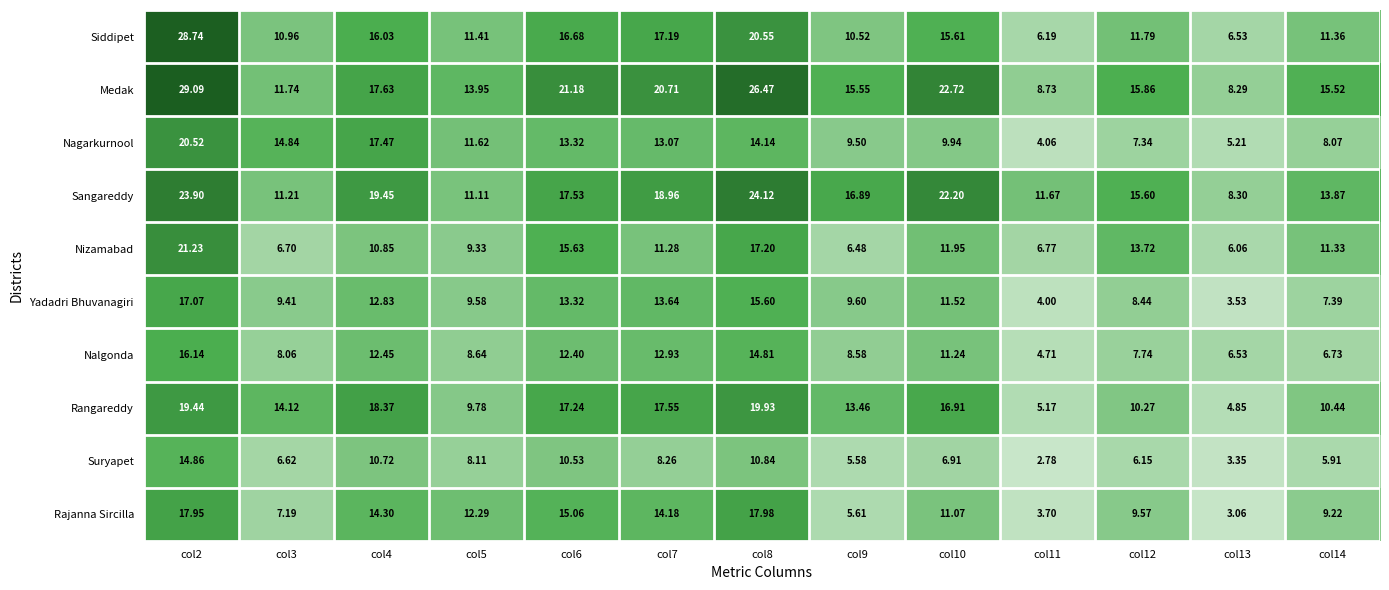

Which series has the widest spread of values?

Siddipet